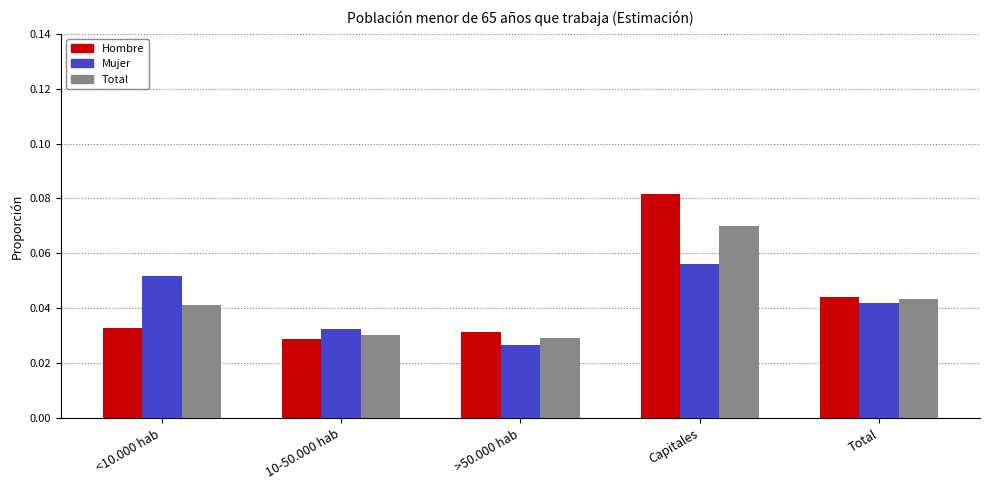

Is the value of Hombre at Total greater than the value of Total at <10.000 hab?

Yes